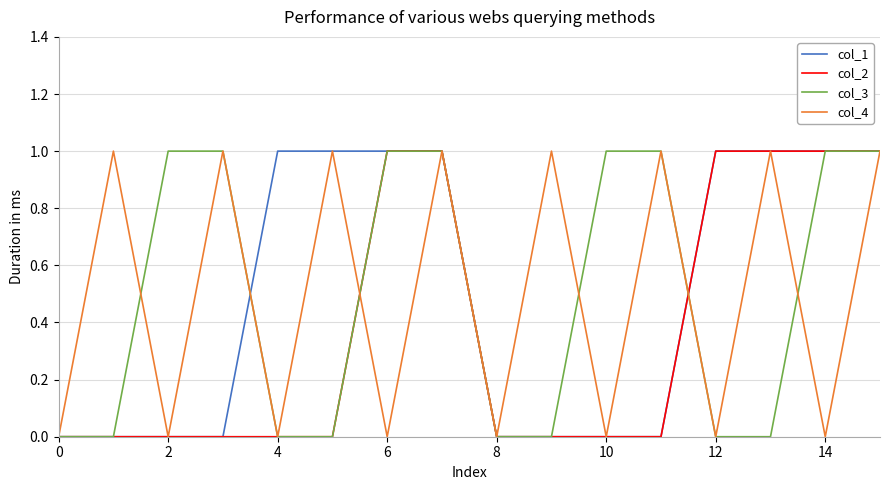

Is this an area chart (filled region under the line)?

No